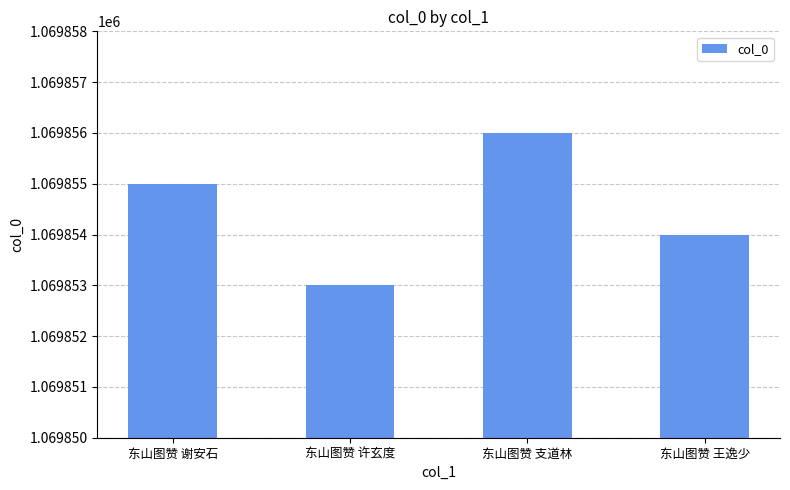

Count the values in the range 1069854 to 1069856.

3